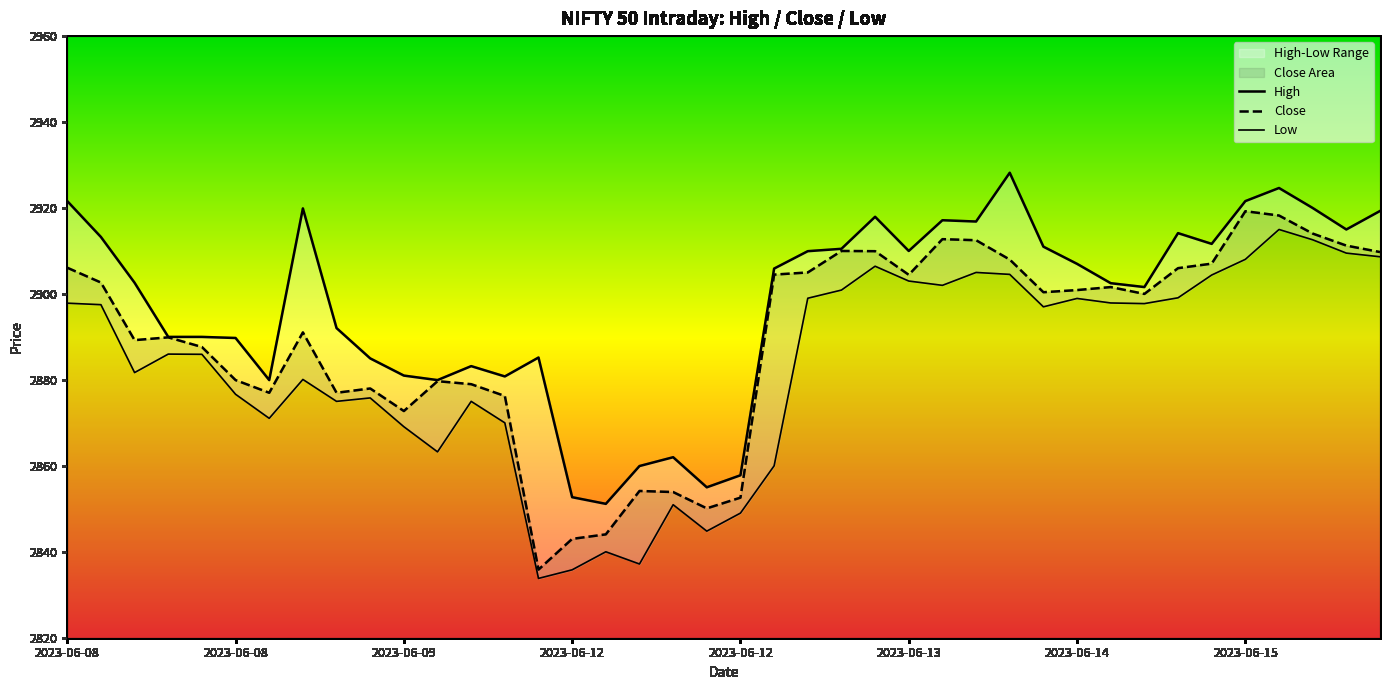

At which category does the chart reach its peak across all series?

28